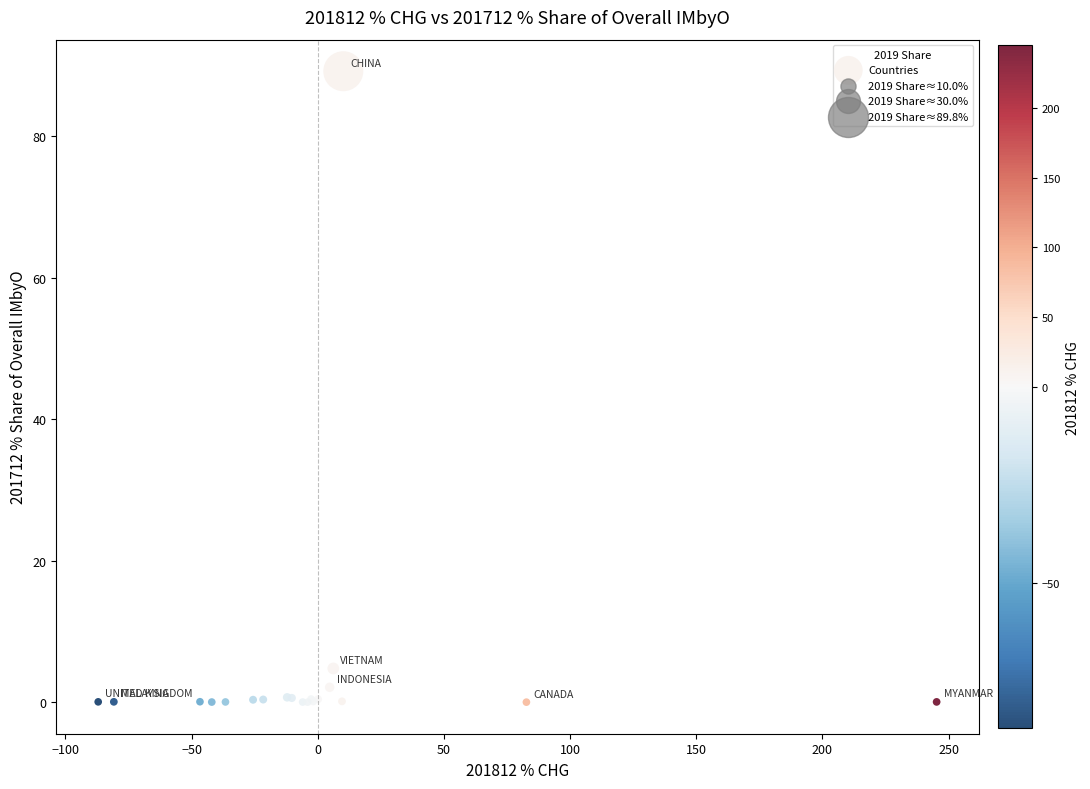

What Y value in the scatter plot is closest to 44?

4.8